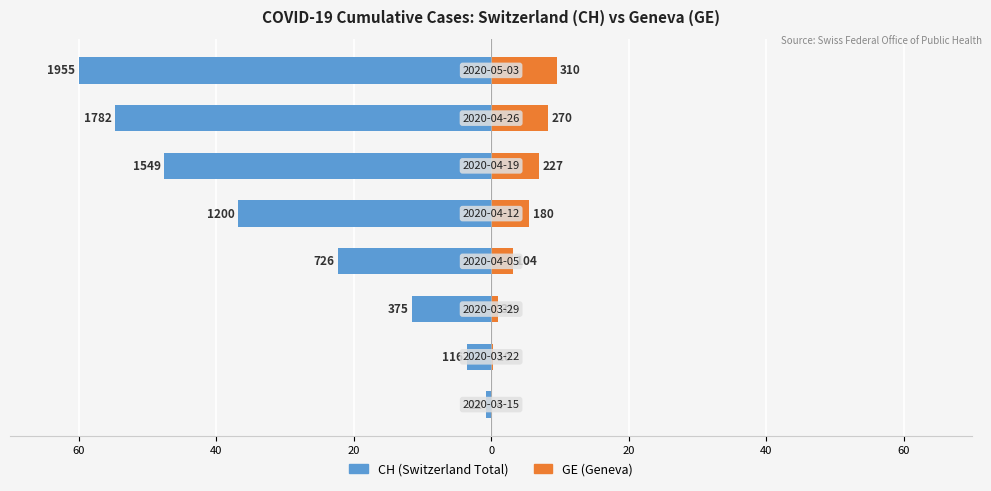

What is the spread (max minus min) of values at 60?

0.8